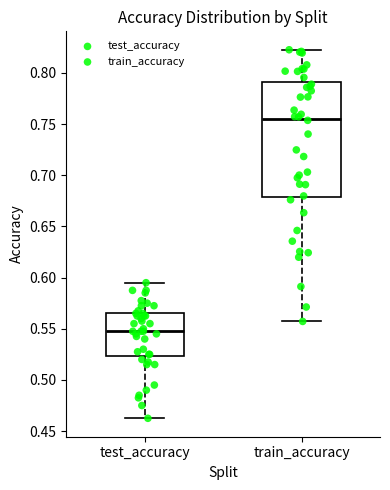

Reading left to right, transcribe this box plot: for each box, give where its median line is, the range the box spans, and where its two whiskers end, as read against the y-axis. The values are not printed on the chart, so give them approximately, as read against the axis.

test_accuracy: median 0.545, box 0.525 to 0.565, whiskers 0.465 to 0.595
train_accuracy: median 0.755, box 0.680 to 0.790, whiskers 0.555 to 0.825